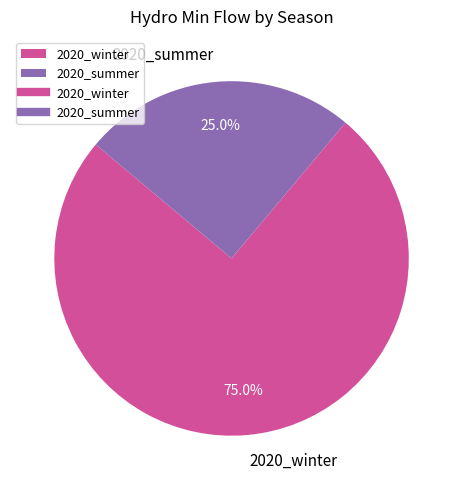

The 2020_winter slice represents 75% of the pie. True or false?

True